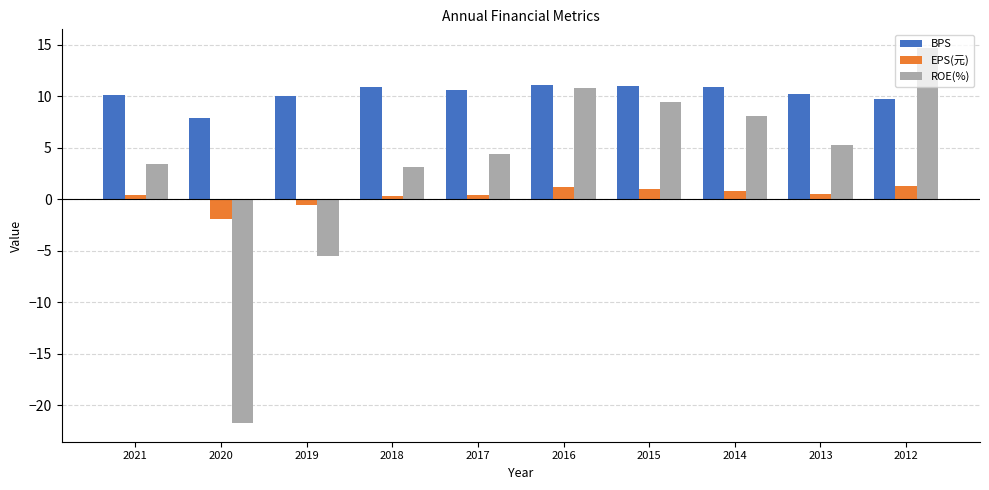

Which category has the highest value across all series?

2012